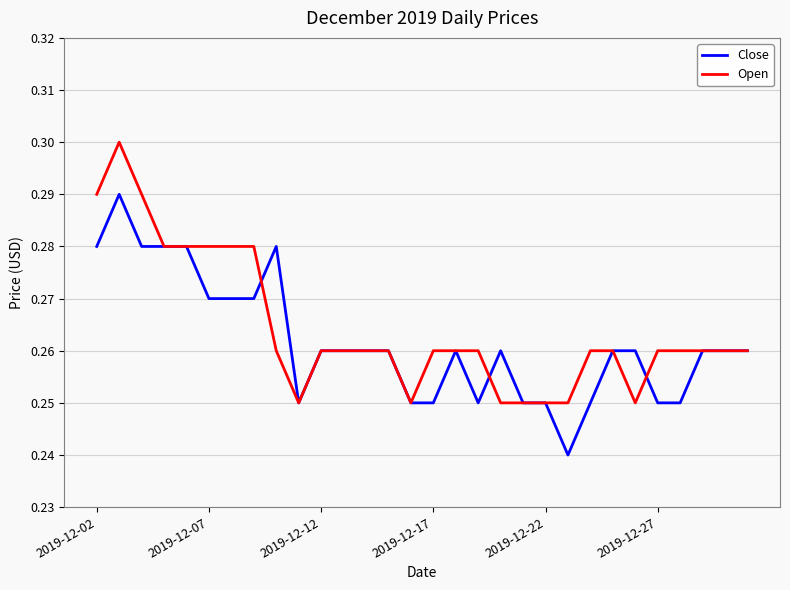

What are all the series names shown in the legend?

Close, Open